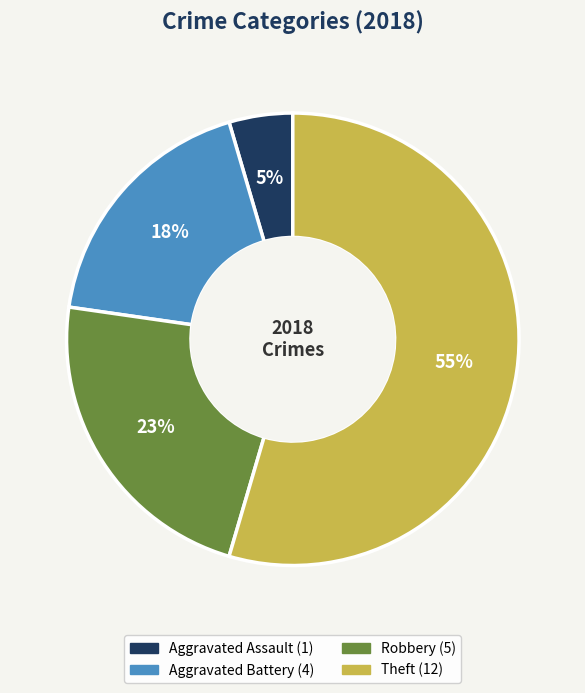

Is there any slice that represents more than half of the pie?

Yes